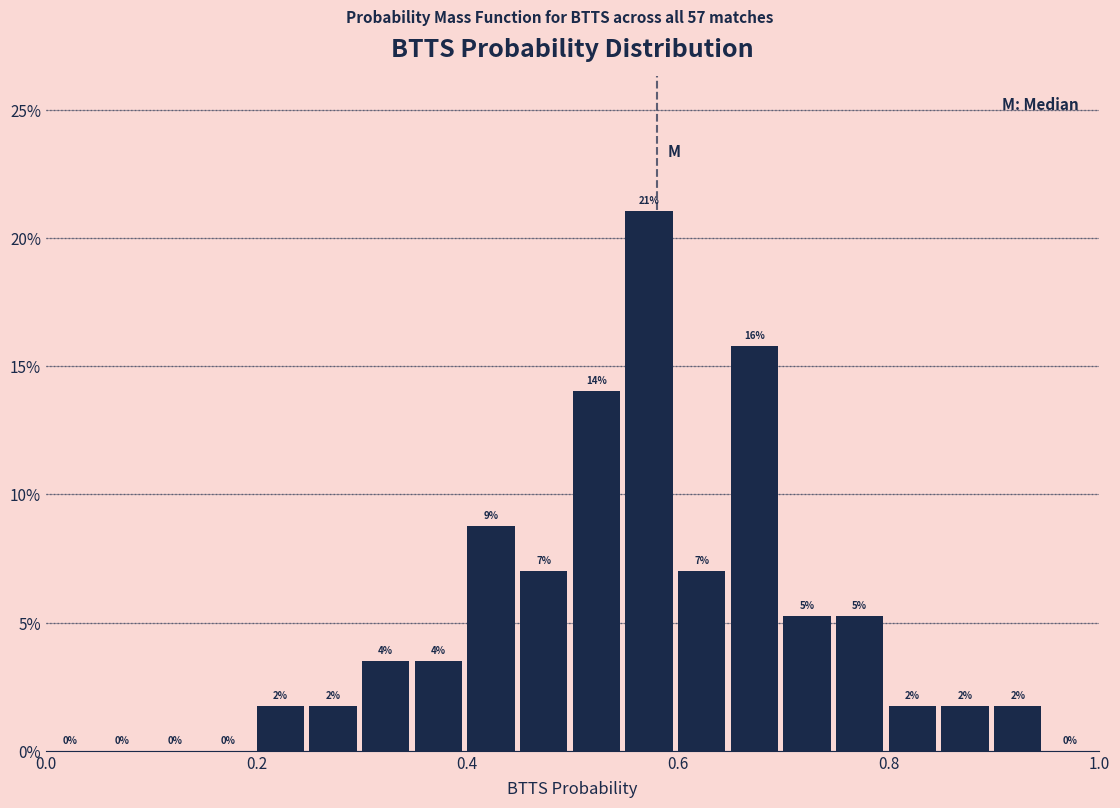

Around what value on the x-axis is the tallest bar? Give the approximate position of its centre, as read against the axis.

0.58